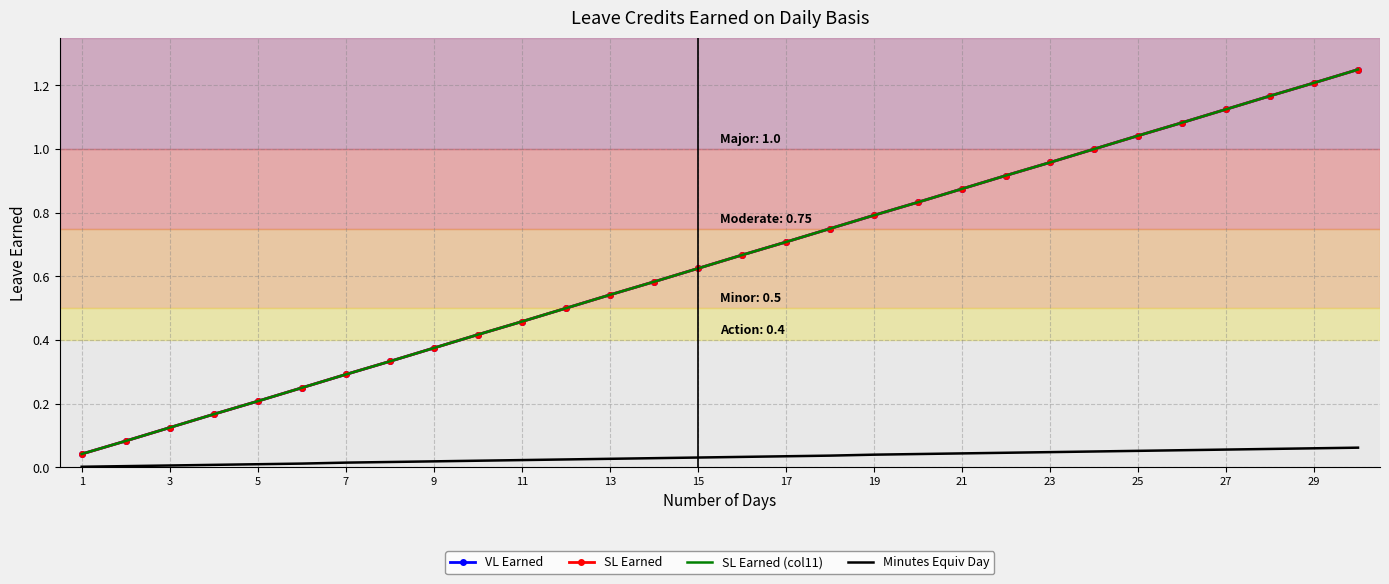

What is the highest value of the SL Earned series?

1.2